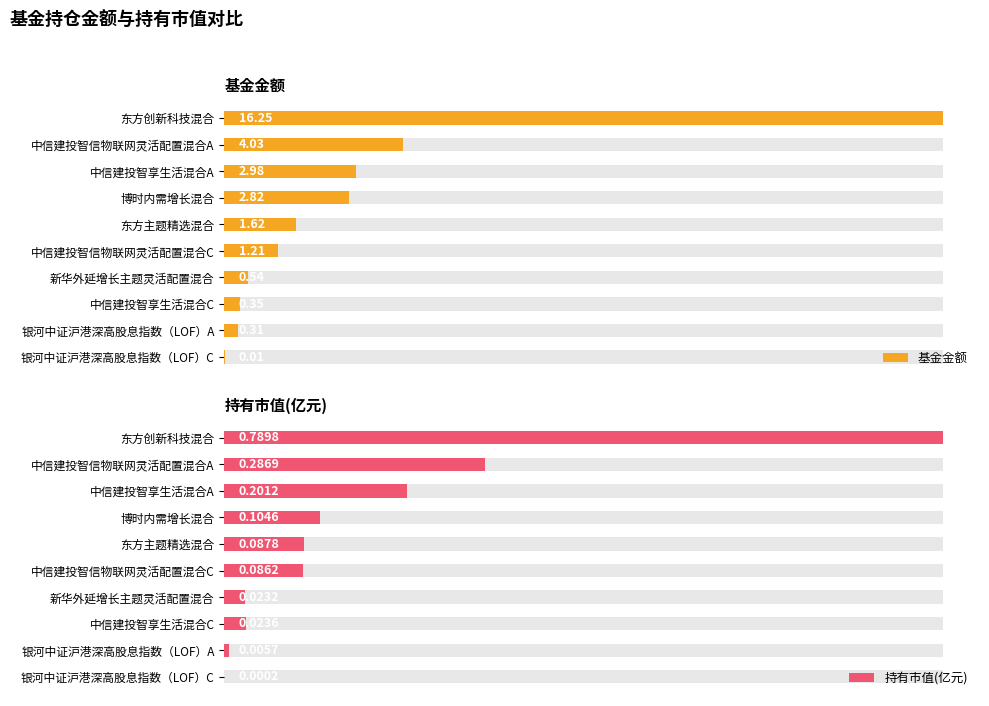

At 博时内需增长混合, list the series in order from largest to smallest.

基金金额, 持有市值(亿元)